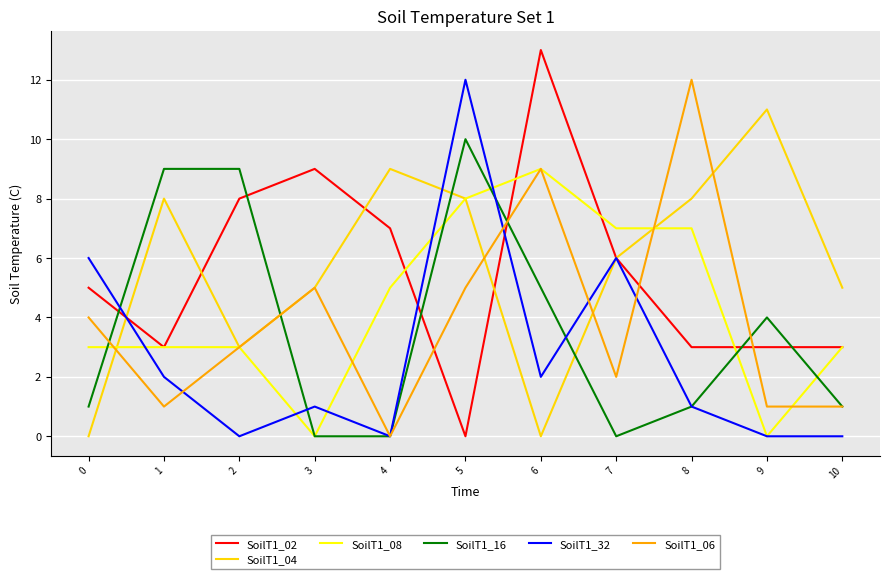

How many values in SoilT1_06 are above zero?

10